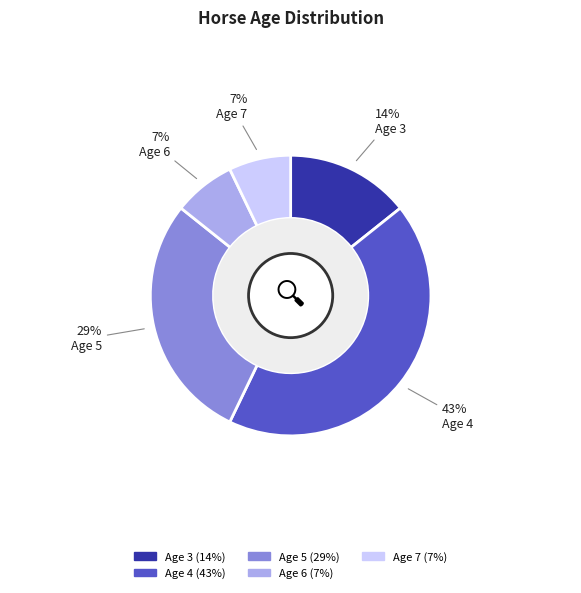

Does Age 7 represent more than half of the total?

No